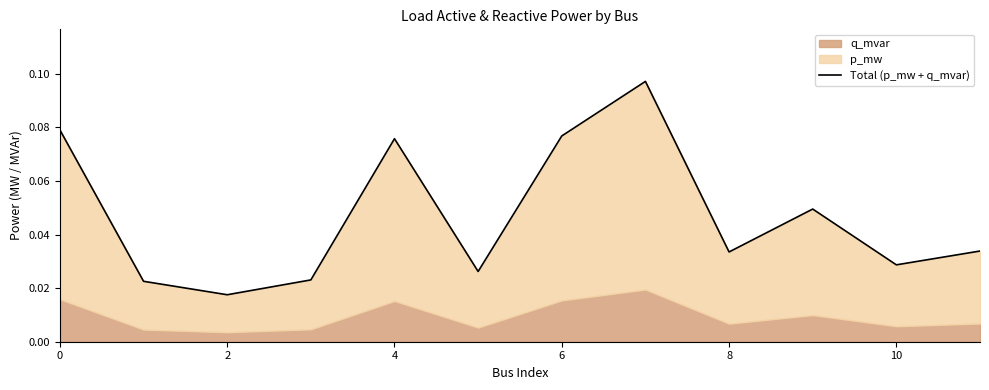

What is the greatest value displayed?

0.1